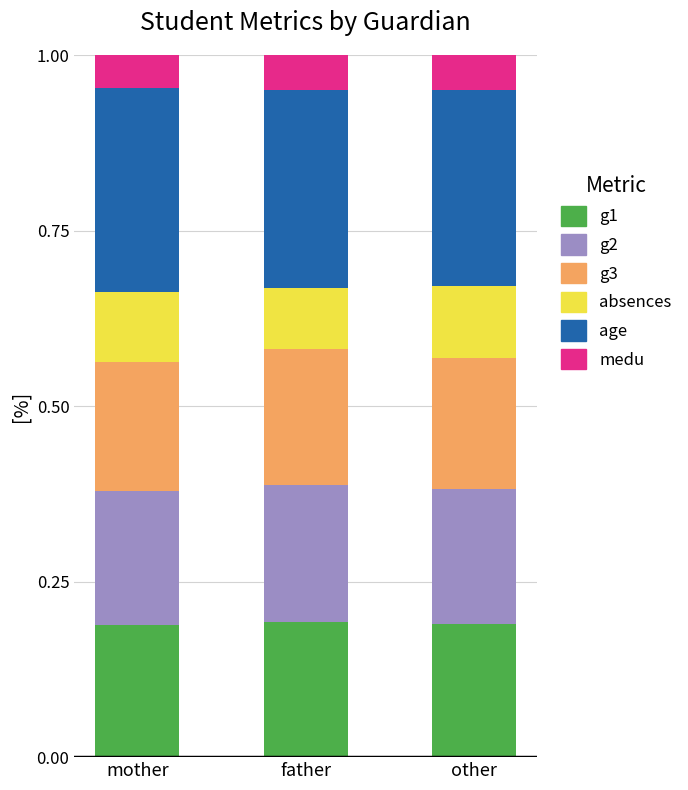

What is the sum of all g1 values?

0.6